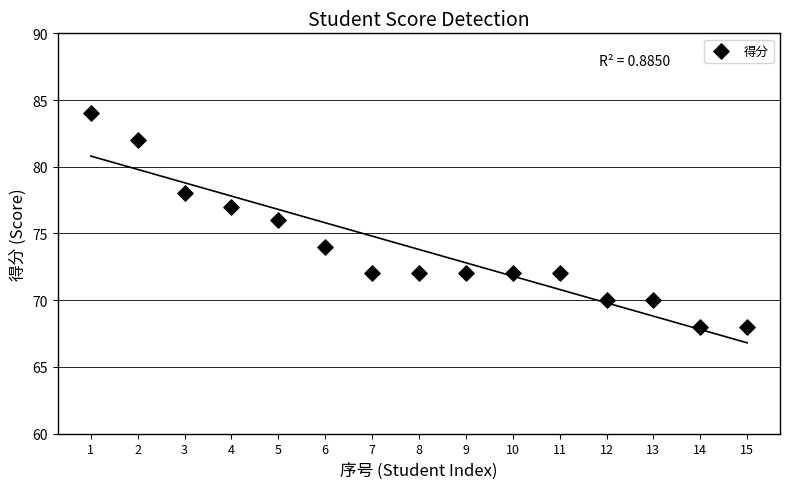

What is the range of X values (max minus min)?

14